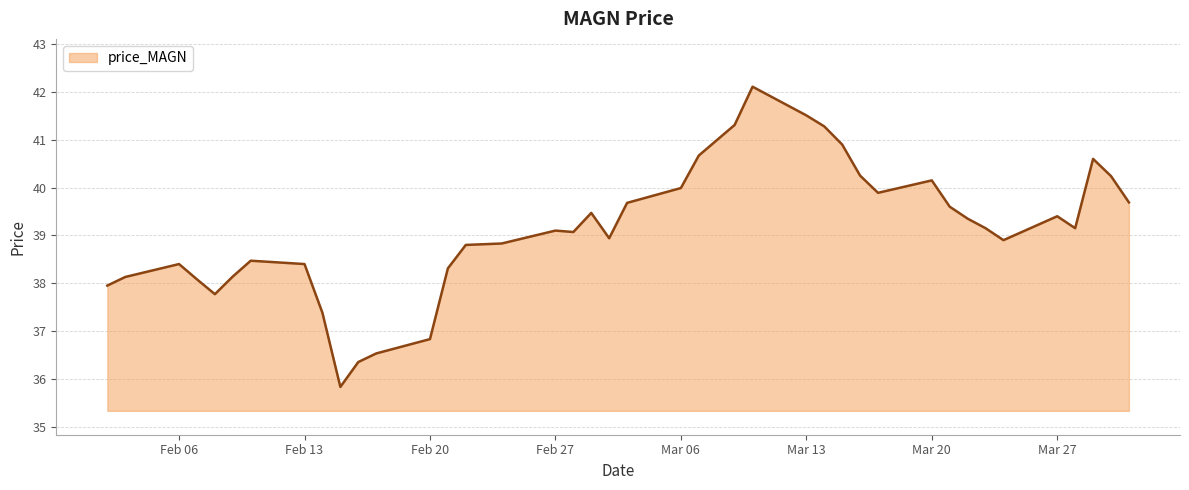

What is the greatest value displayed?

42.1